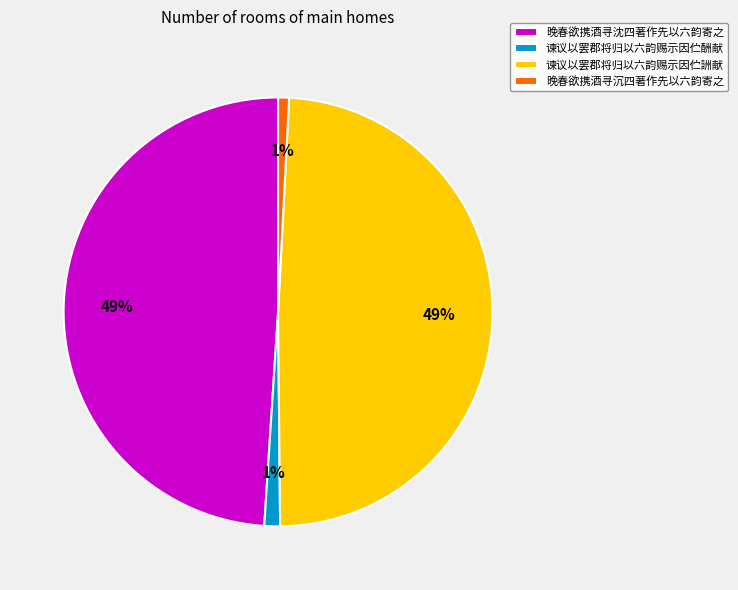

Is the sum of 晚春欲携酒寻沈四著作先以六韵寄之 and 谏议以罢郡将归以六韵赐示因伫詶献 greater than half?

Yes